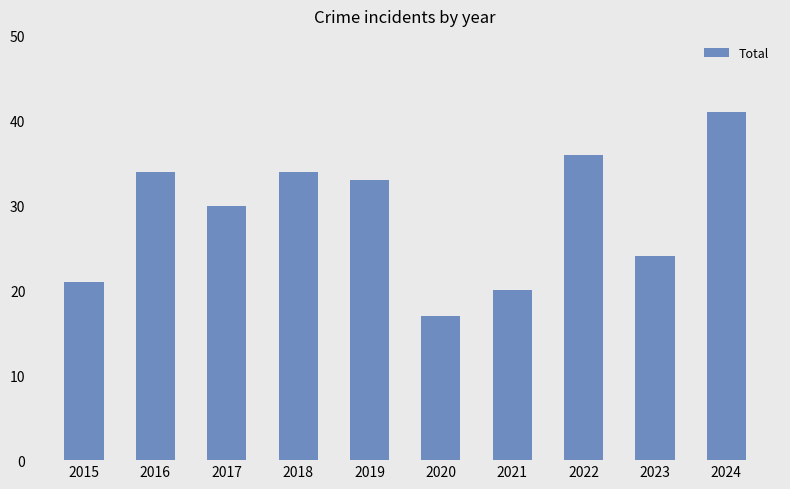

Approximately how many times larger is the value at 2021 compared to 2017?

0.7